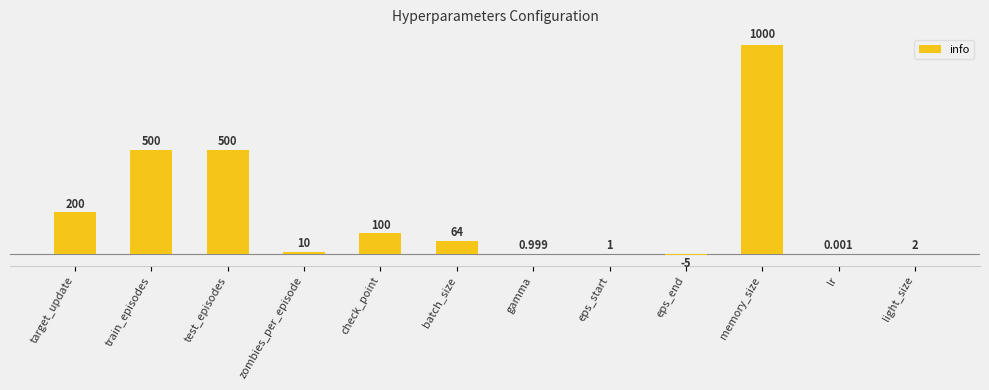

At which category does the chart reach its peak across all series?

memory_size